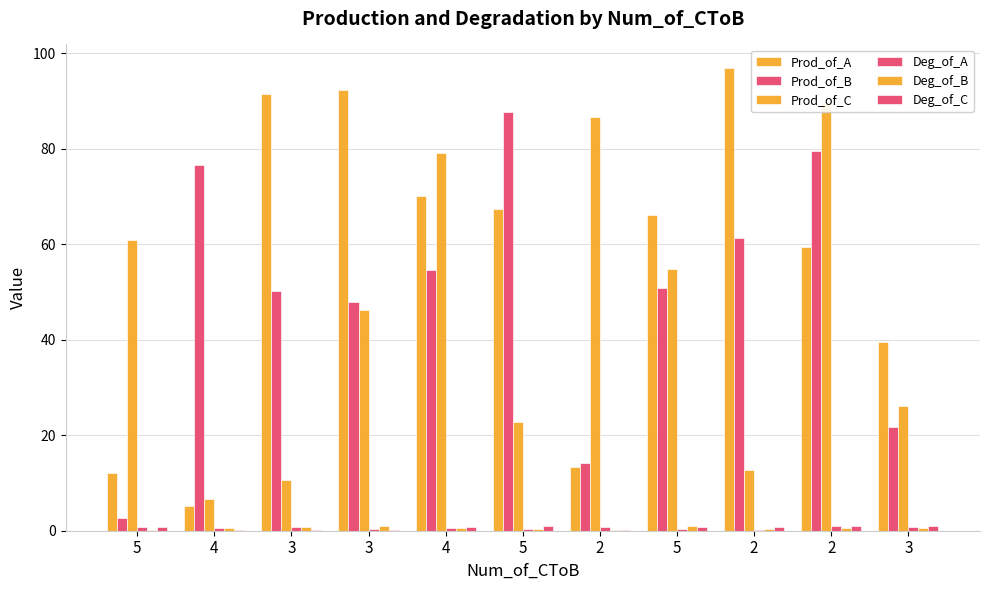

The value of Deg_of_A at 4 is 0.6. True or false?

True